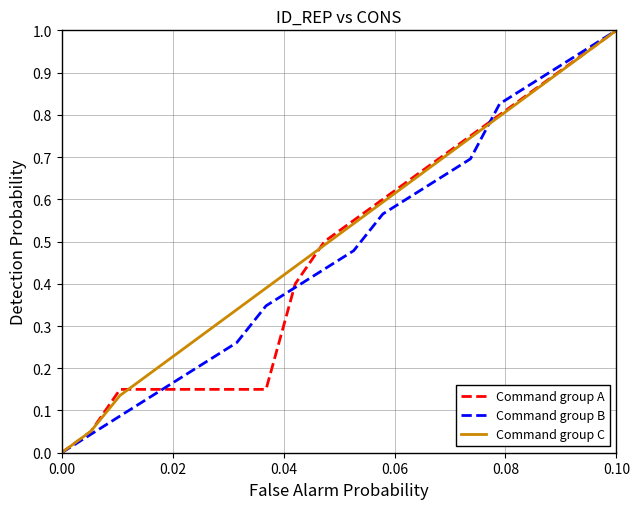

At how many categories does at least one series exceed 0?

19